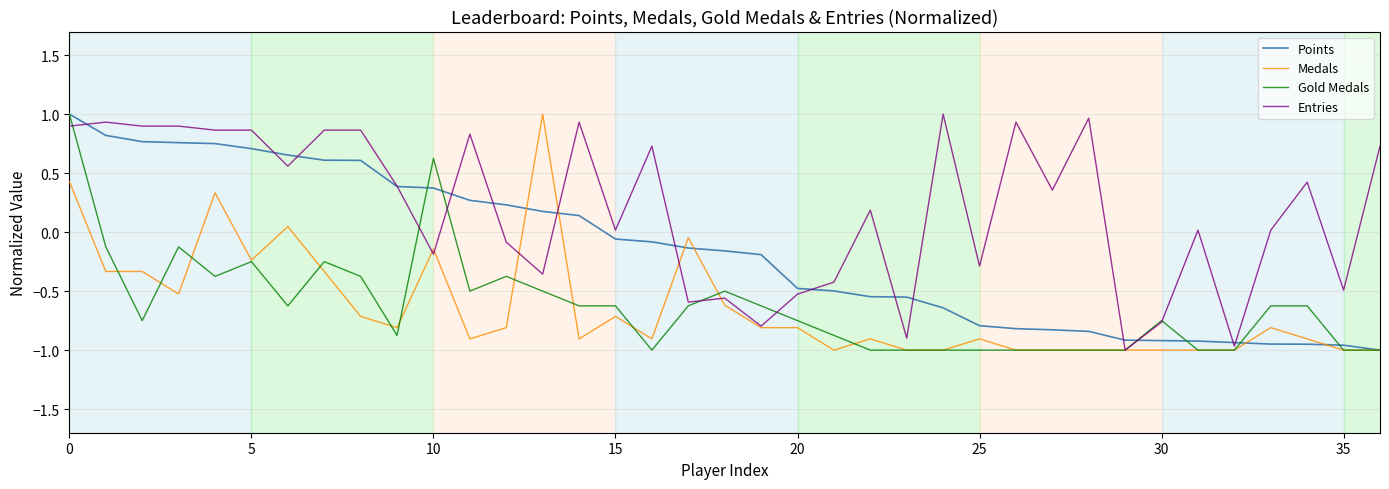

Which series has the largest total across all categories?

Entries